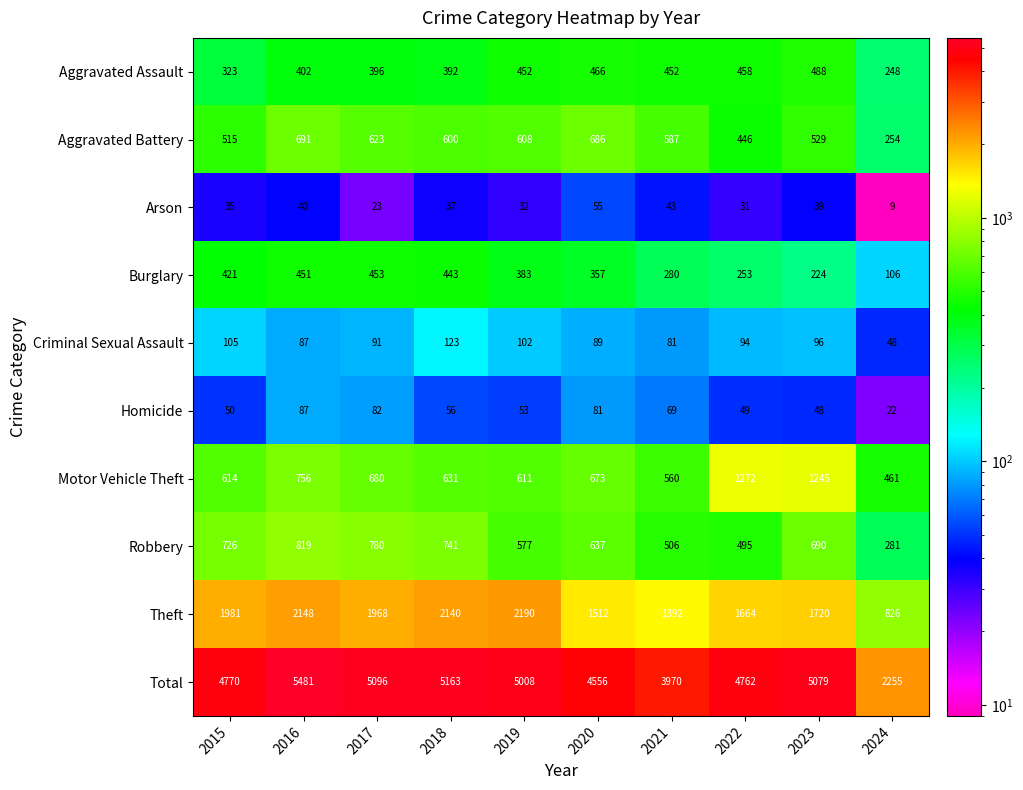

At how many categories does at least one series exceed 2425?

9